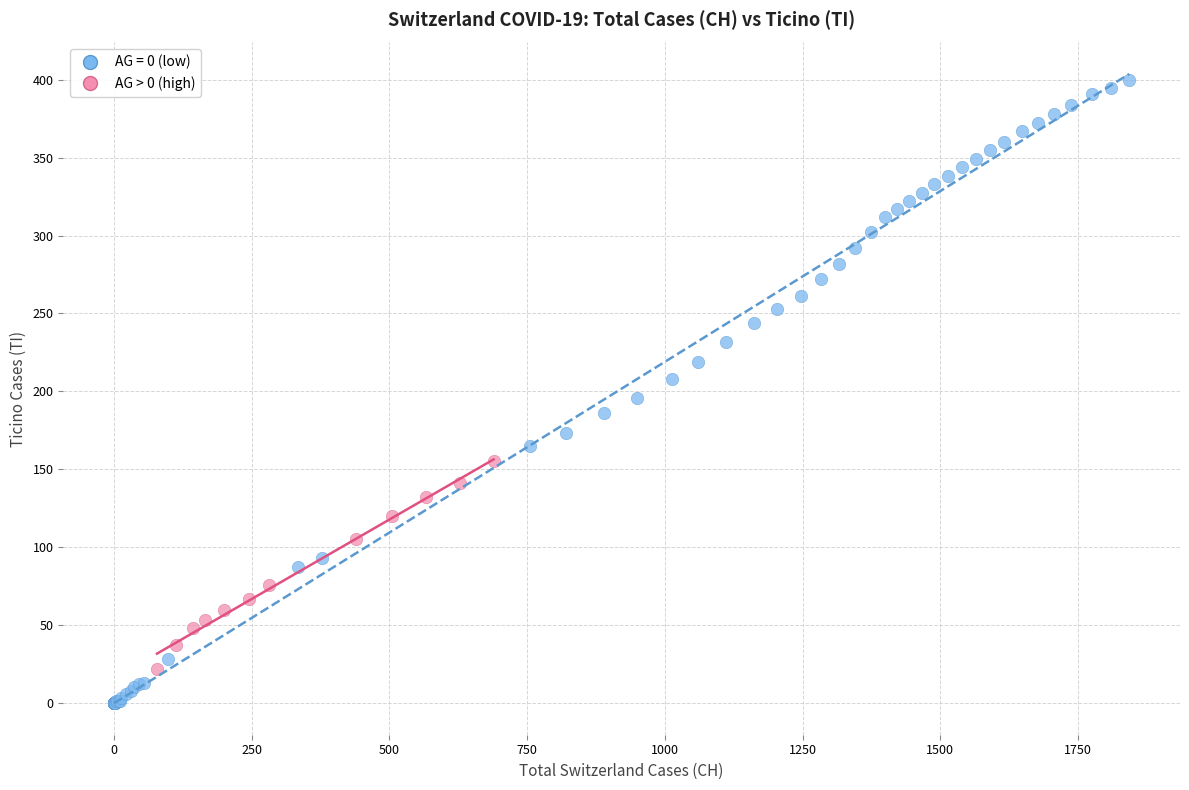

Which series contains the lowest Y value?

AG = 0 (low)